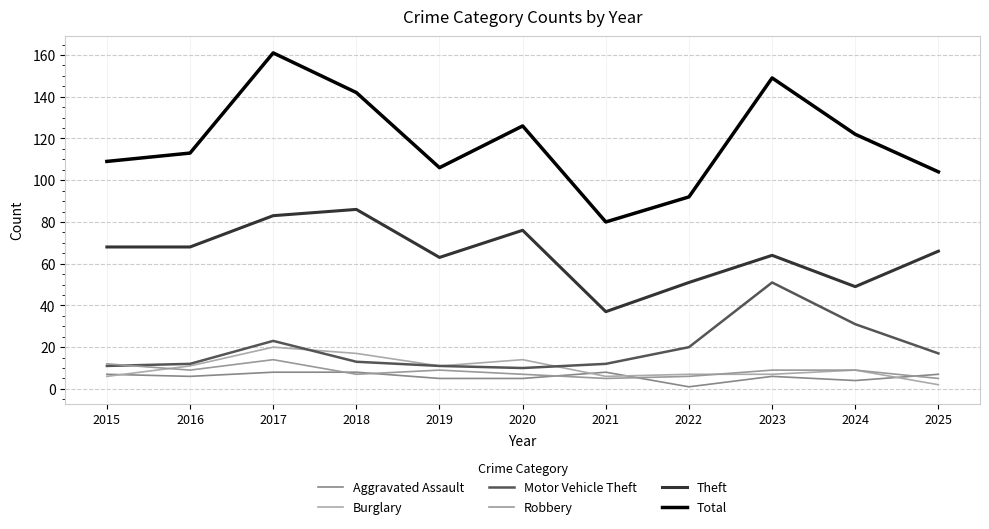

Where is Robbery nearest to the value 9?

2016